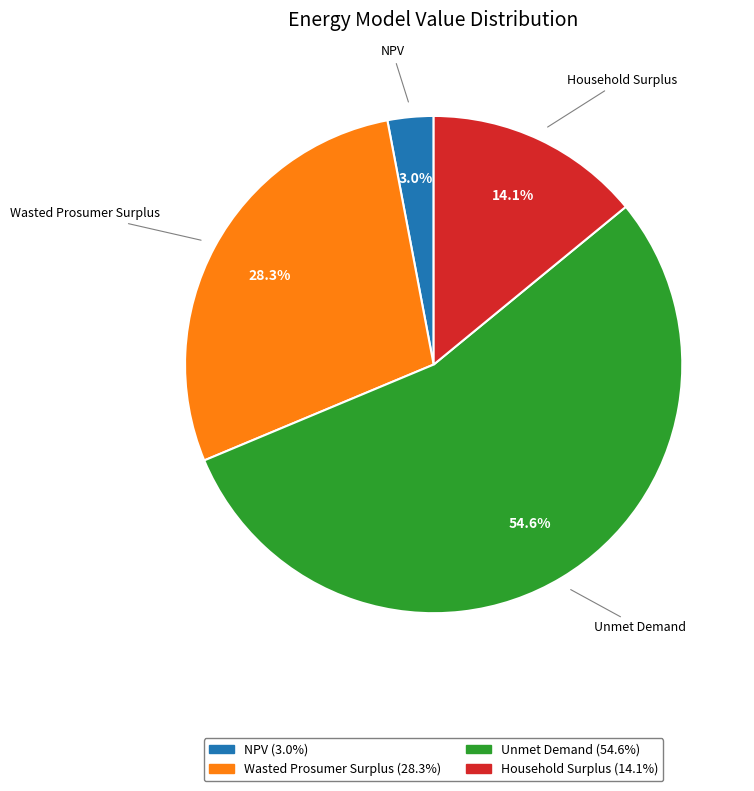

To the nearest percent, what is the combined percentage of Wasted Prosumer Surplus and Unmet Demand?

83%